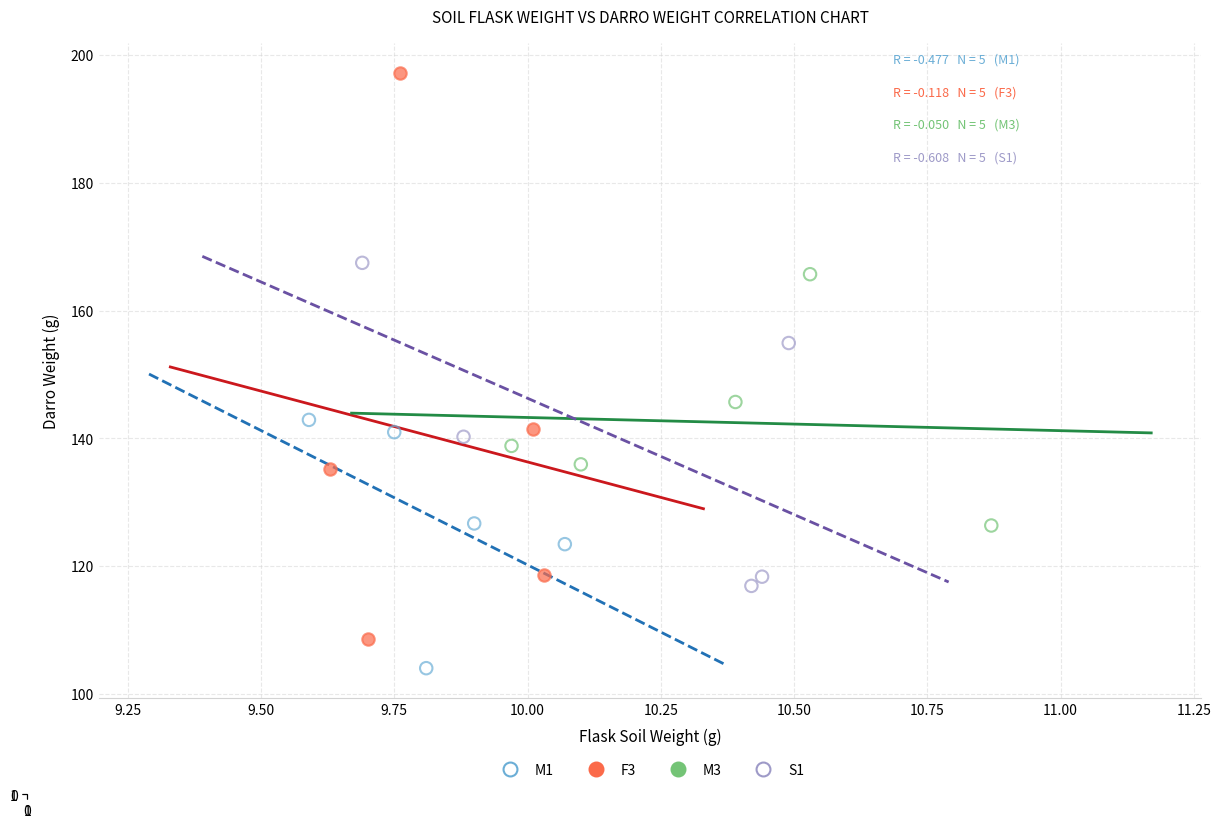

What are all the series names shown in the legend?

M1, F3, M3, S1